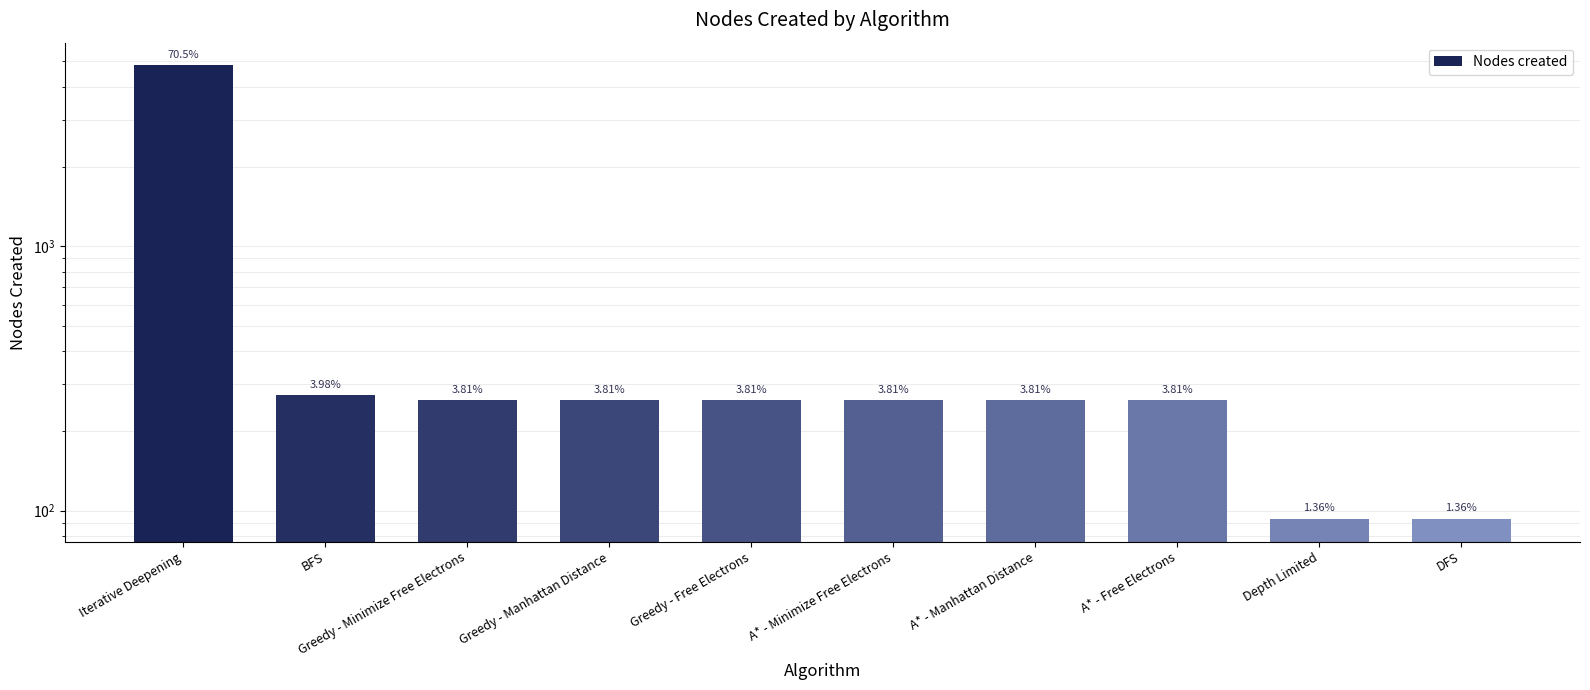

Reading left to right, what are all the values shown in this chart?

4829	273	261	261	261	261	261	261	93	93